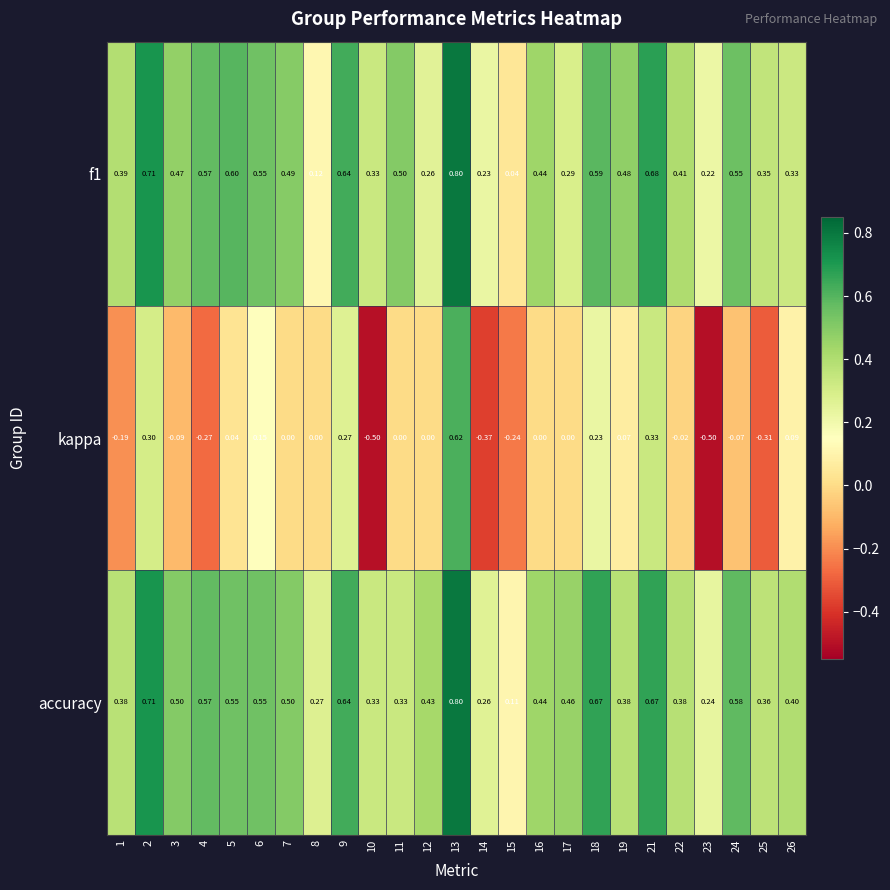

Which series has the widest spread of values?

kappa